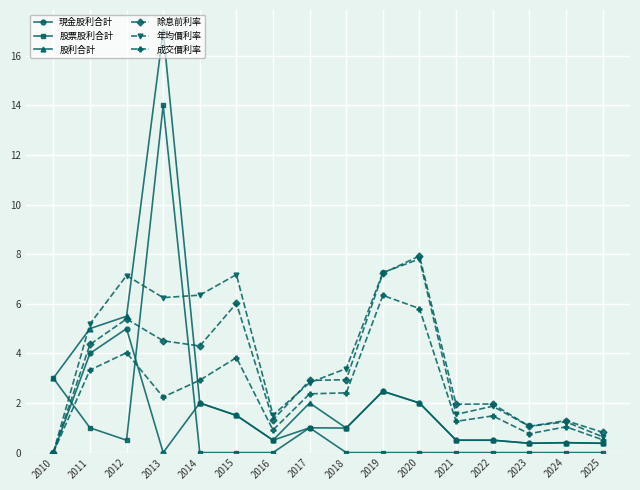

Is it true that 股票股利合計 equals 0.7 at 2010?

False